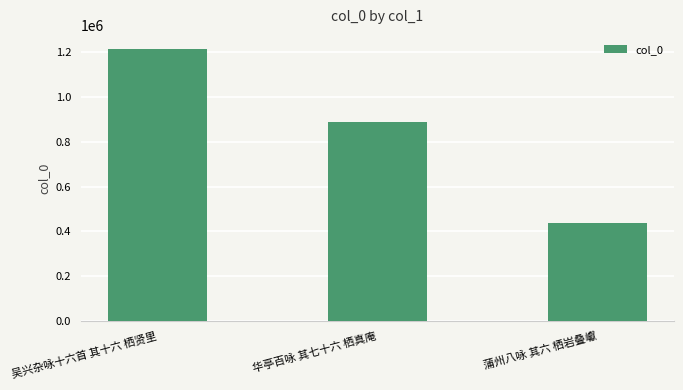

What is the average value?

845609